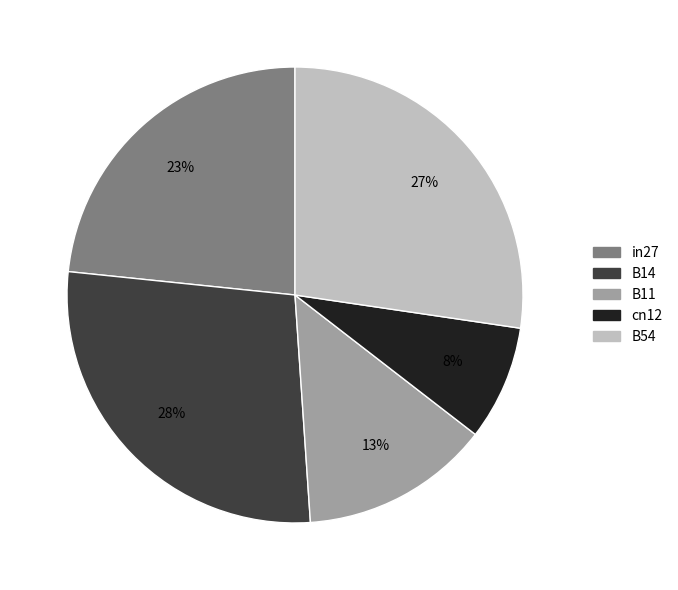

To the nearest percent, what is the average slice percentage?

20%